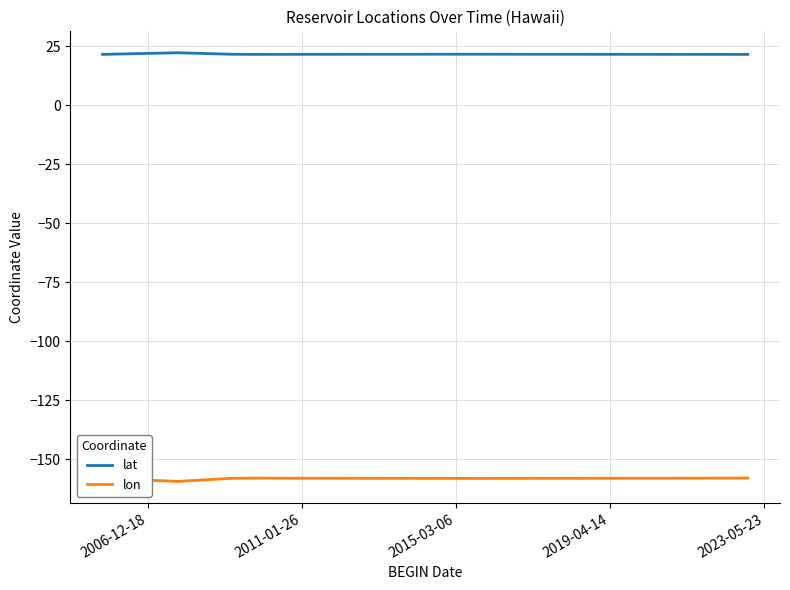

Rank the series by their average value, from lowest to highest.

lon, lat